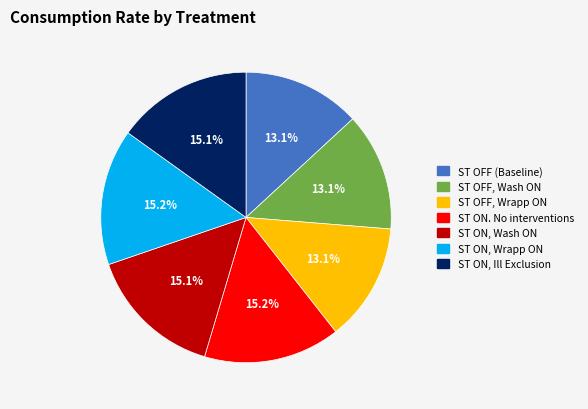

The ST ON, Ill Exclusion slice represents 6% of the pie. True or false?

False